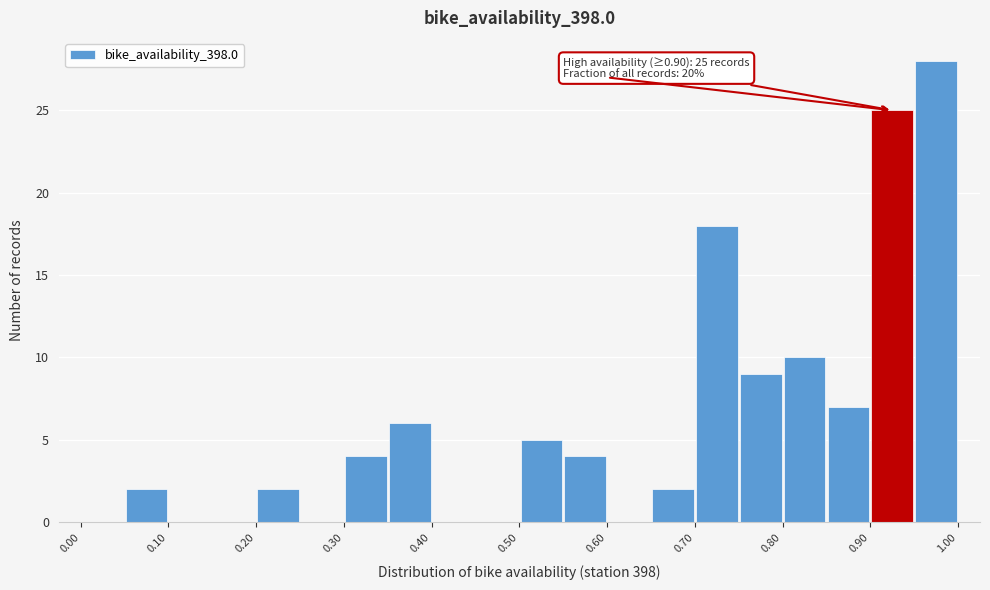

Over which range of the x-axis is the bar tallest?

0.95 to 1.00